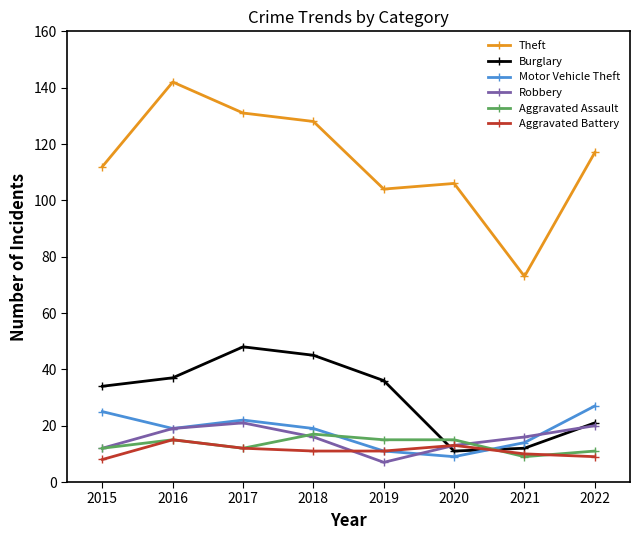

Which series has the widest spread of values?

Theft